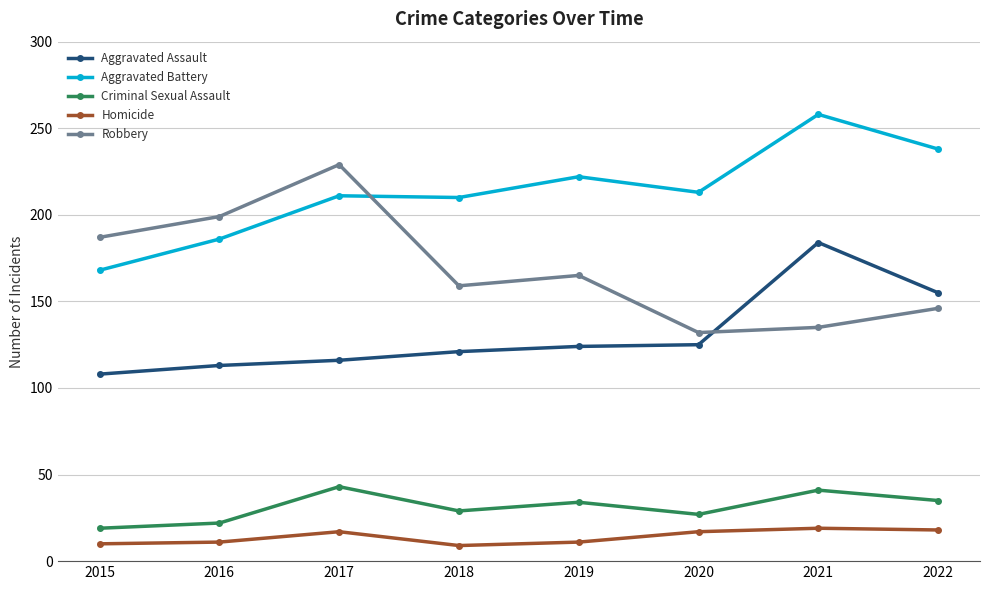

What is the minimum value for Robbery?

132